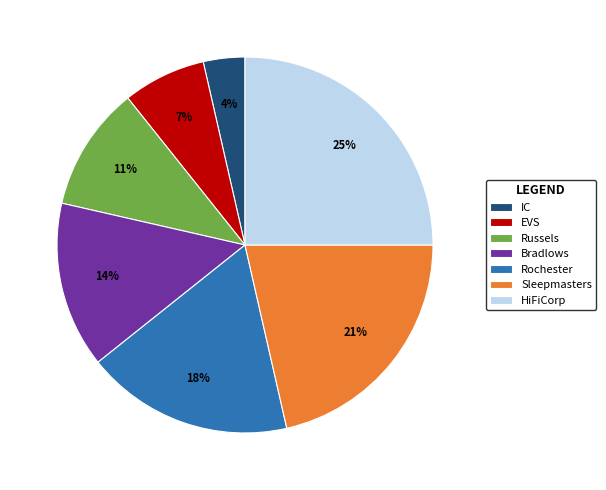

Does Rochester represent more than half of the total?

No